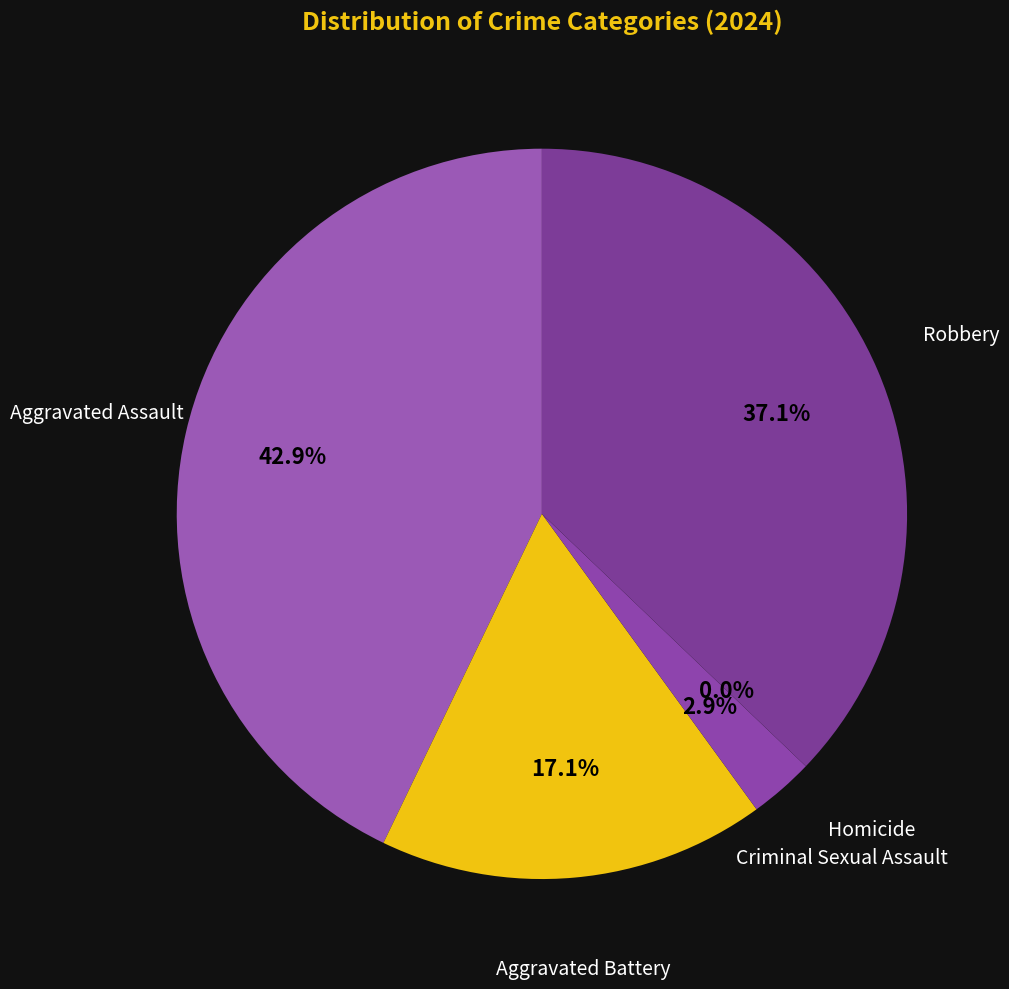

How many segments does this pie chart have?

5